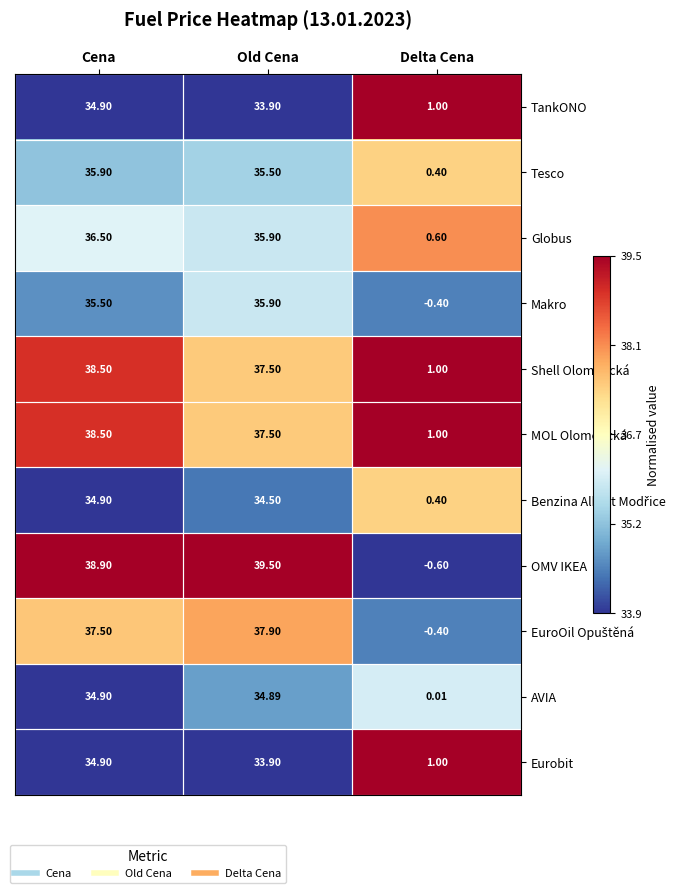

At which category is the sum across all series the highest?

Cena